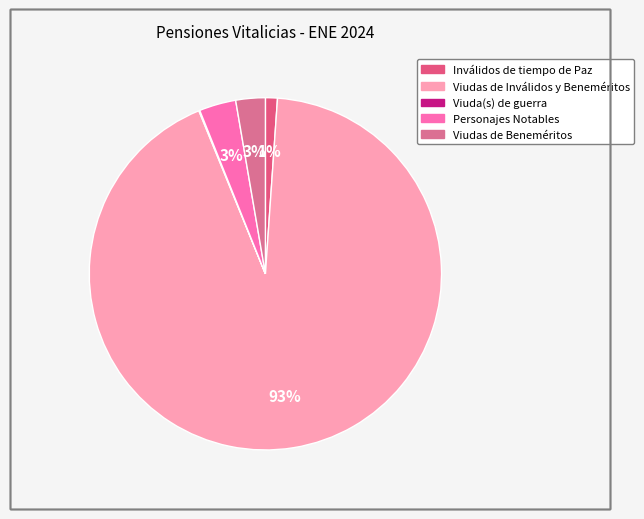

To the nearest percent, what percentage of the pie is Viudas de Inválidos y Beneméritos?

93%